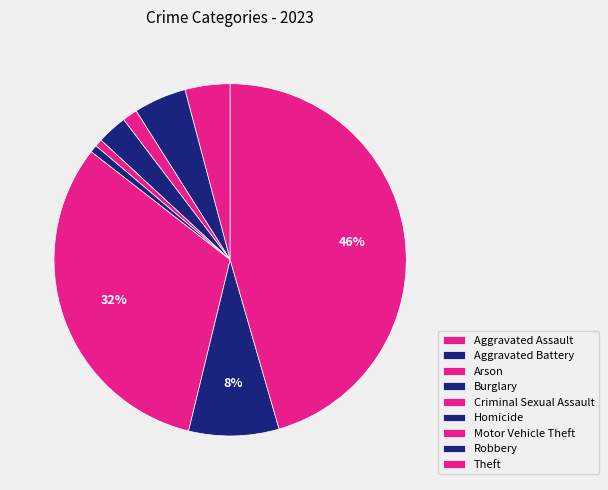

Rank the categories by value from highest to lowest.

Theft, Motor Vehicle Theft, Robbery, Aggravated Battery, Aggravated Assault, Burglary, Arson, Criminal Sexual Assault, Homicide